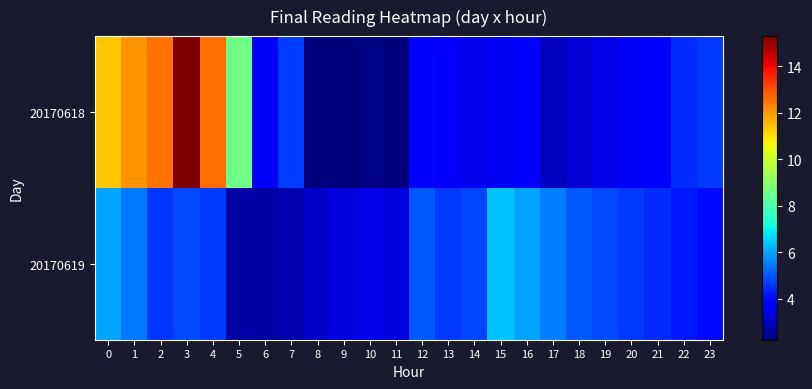

Between 3 and 8, which is larger?

3